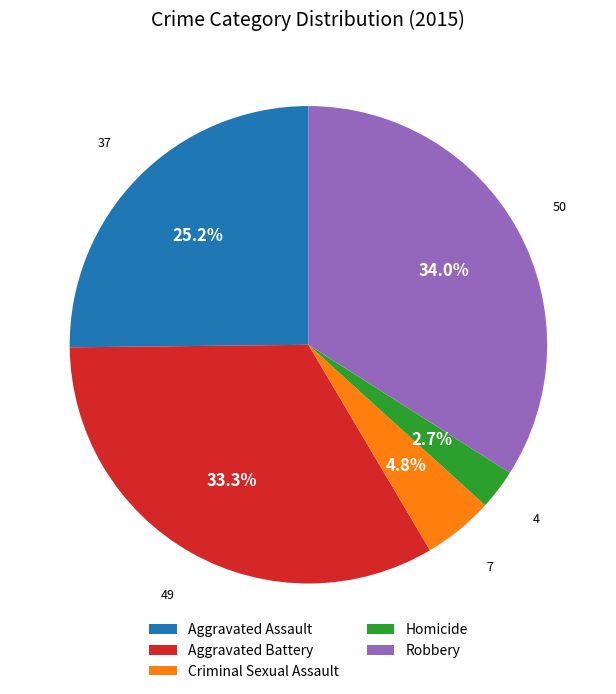

Does Homicide account for over 50% of the chart?

No